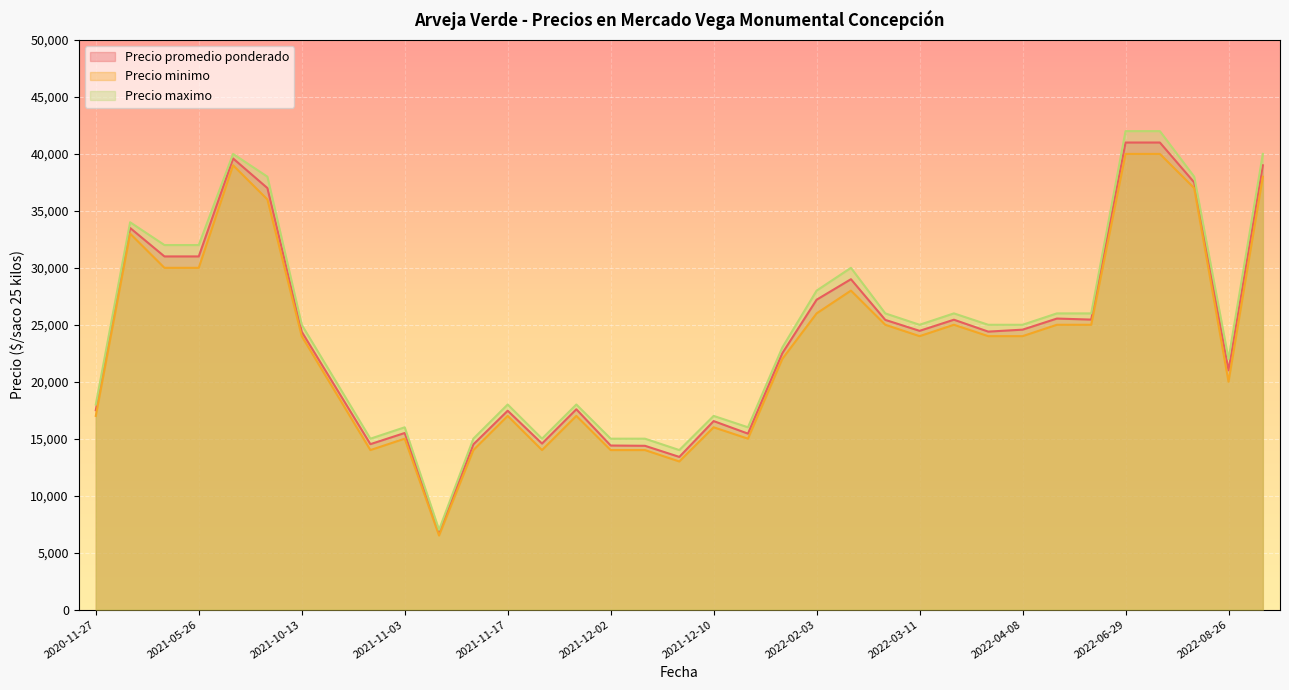

What is the maximum value for Precio minimo?

40000